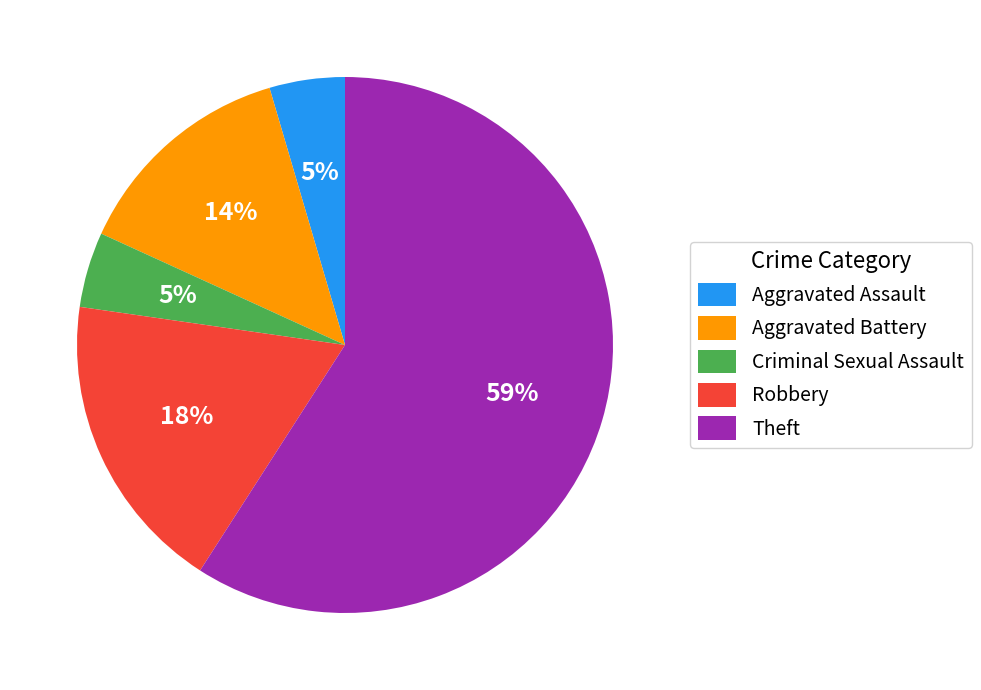

Combined, do Robbery and Aggravated Assault account for over 50%?

No